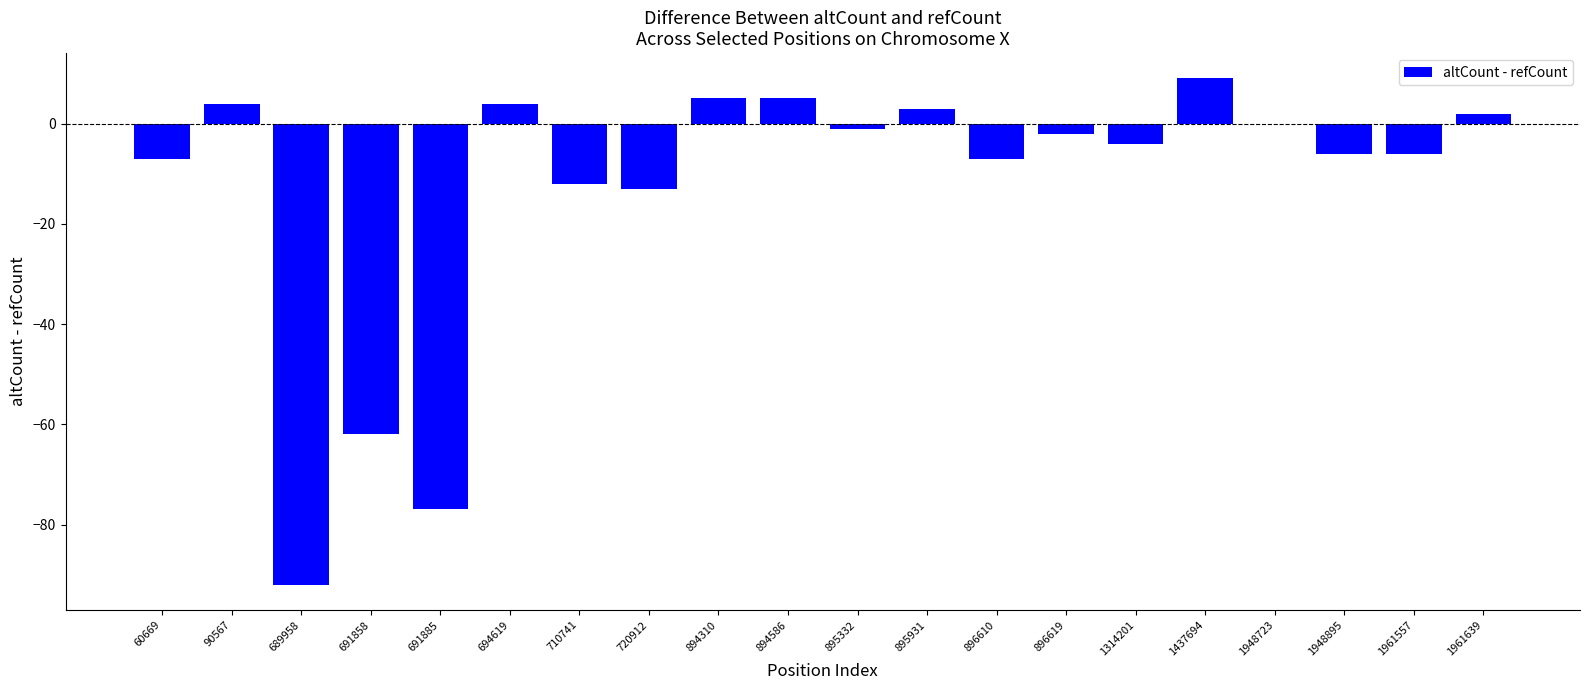

True or false: the data shows -6 at 1948895.

True